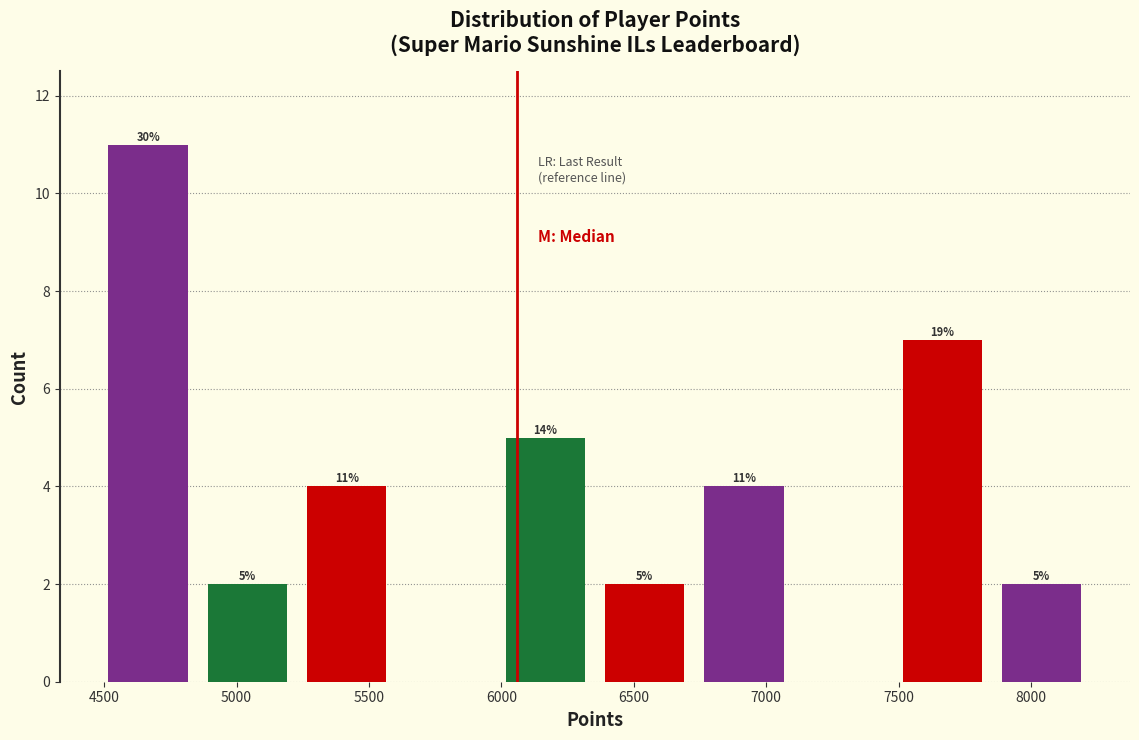

Over which range of the x-axis is the bar tallest?

4500 to 4850